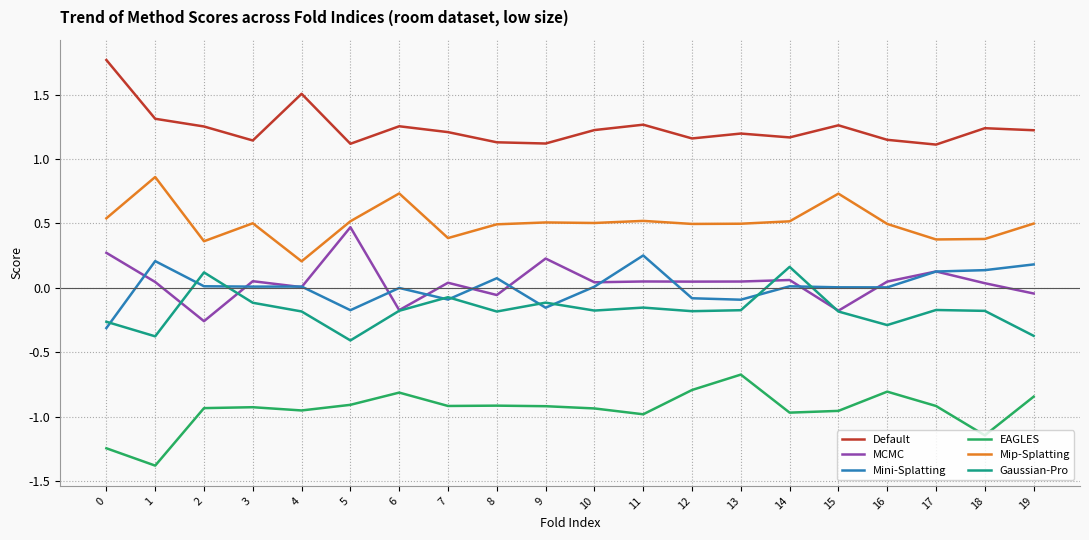

Which series has the largest total across all categories?

Default